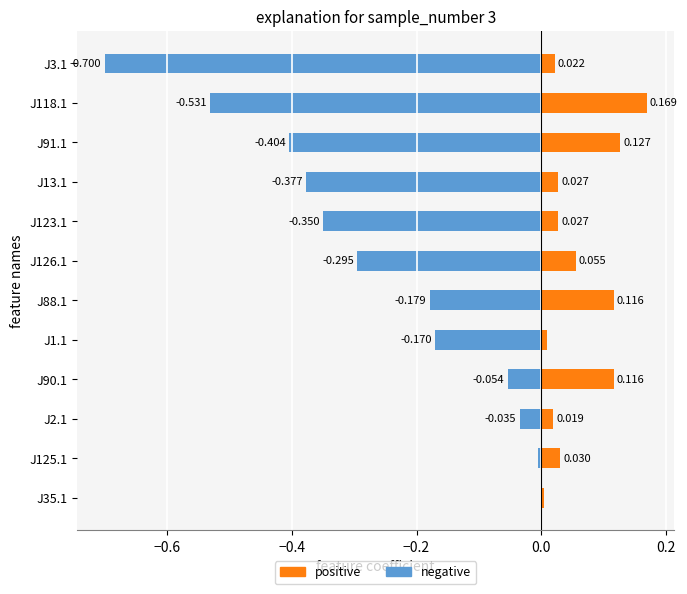

At how many categories does at least one series exceed 0?

12